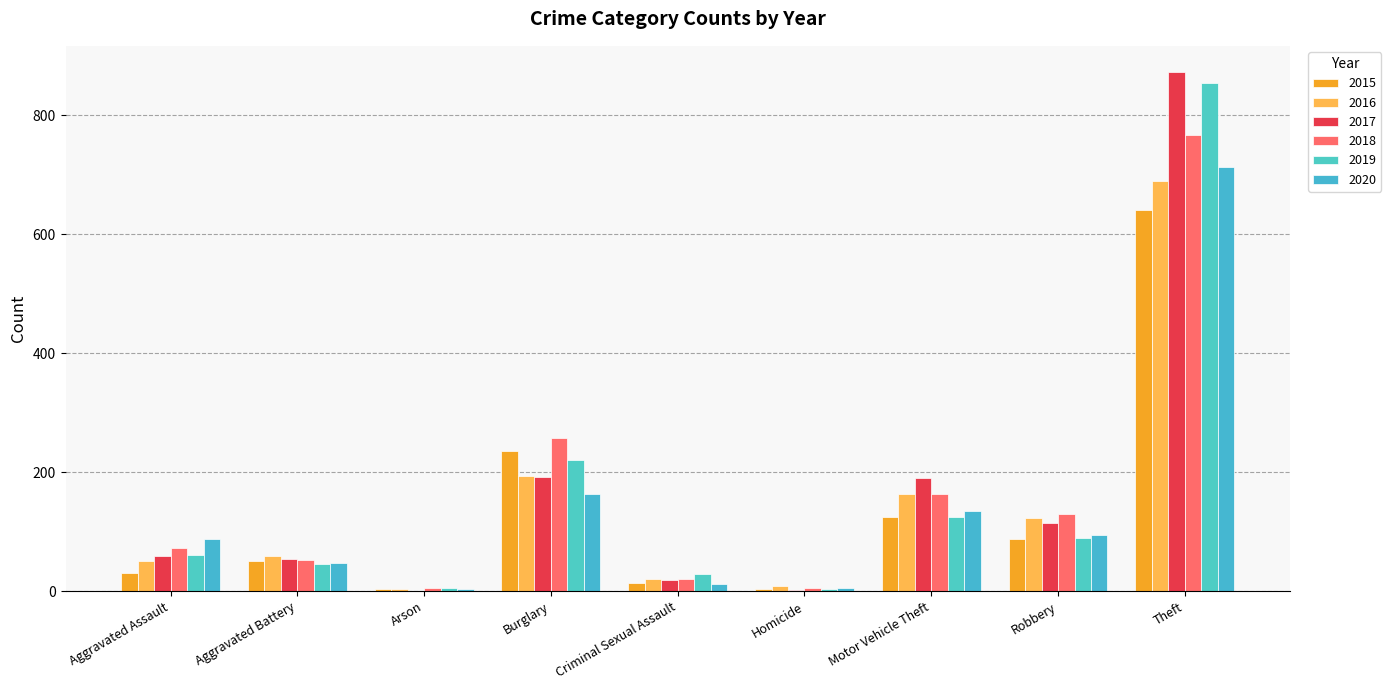

At Criminal Sexual Assault, list the series in order from largest to smallest.

2019, 2016, 2018, 2017, 2015, 2020